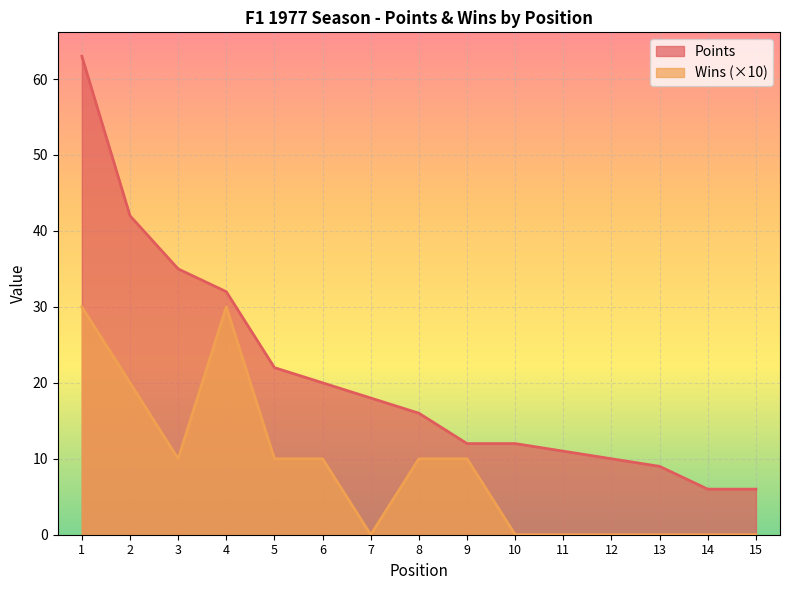

True or false: Wins and Points cross at least once.

False